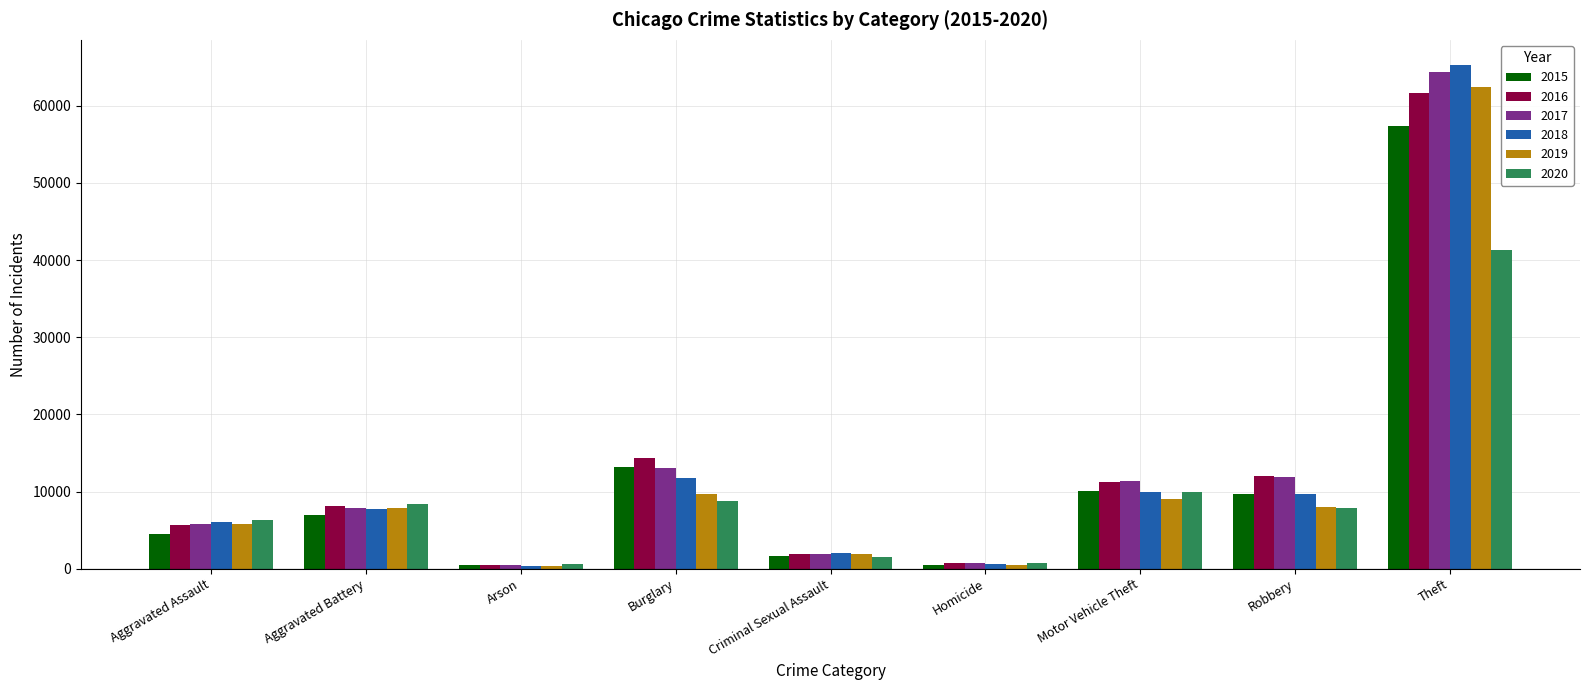

What value does the 2018 series have at Arson, to the nearest 10?

370